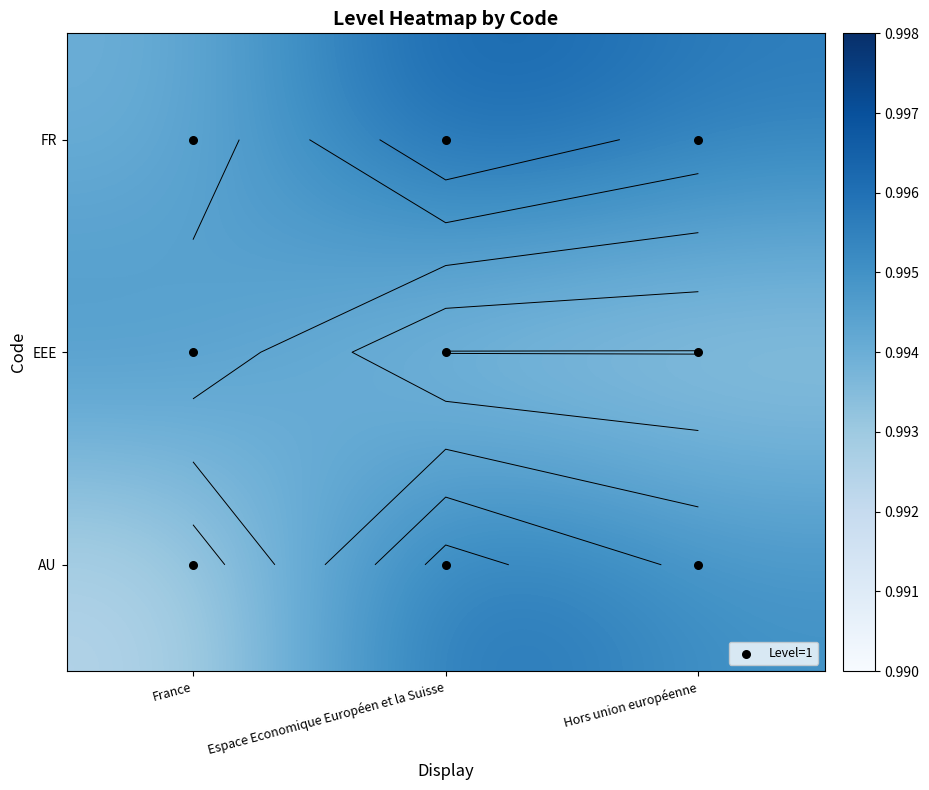

Which category has the highest value in the EEE series?

France